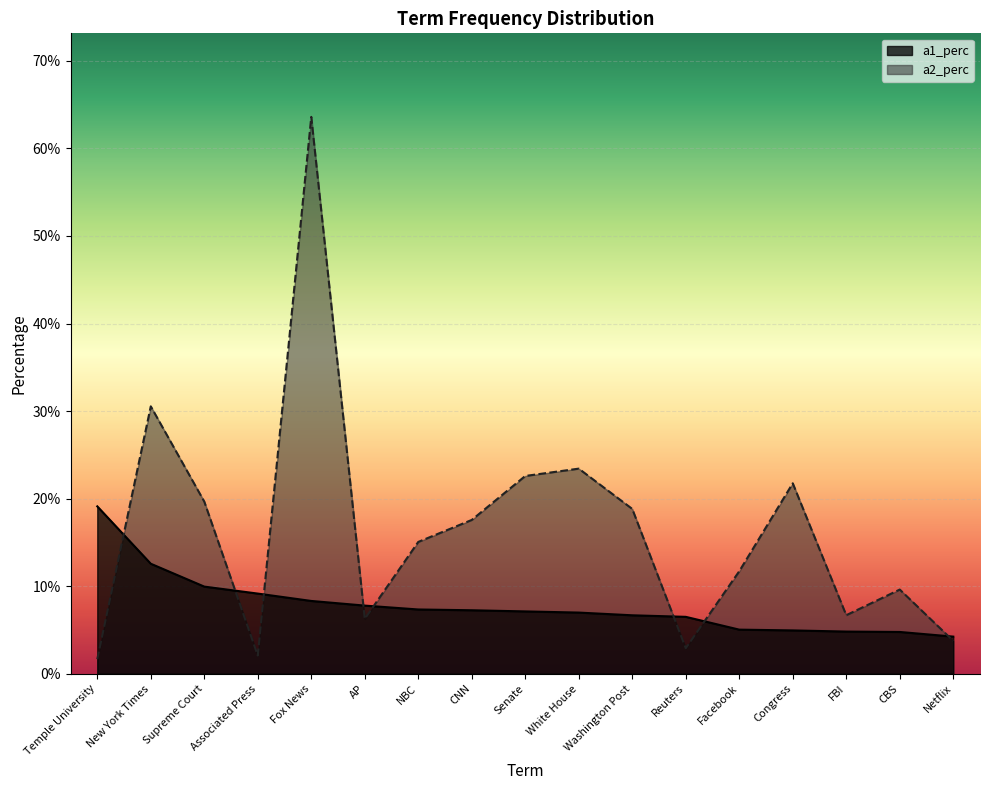

Where is the first local minimum for a2_perc?

Associated Press